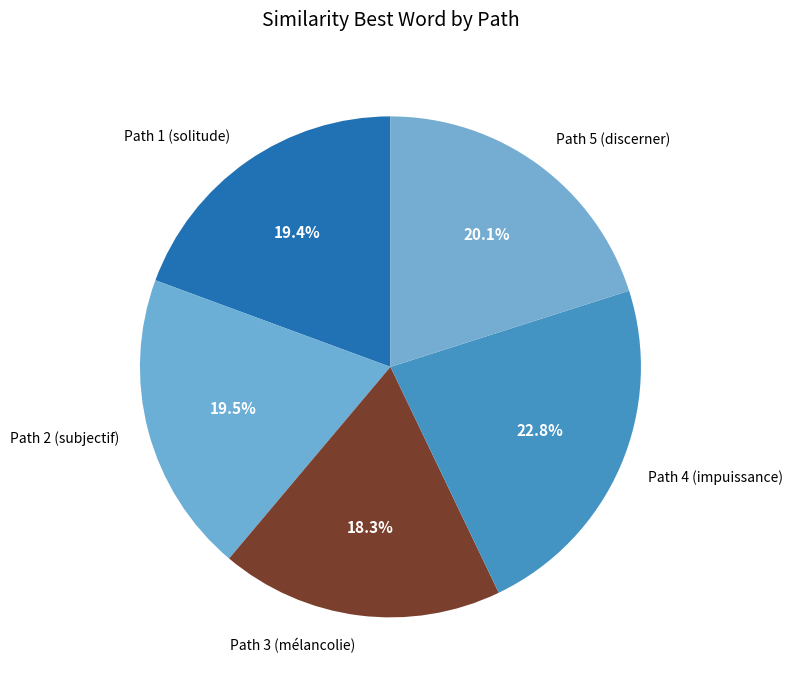

Combined, do Path 3 (mélancolie) and Path 1 (solitude) account for over 50%?

No